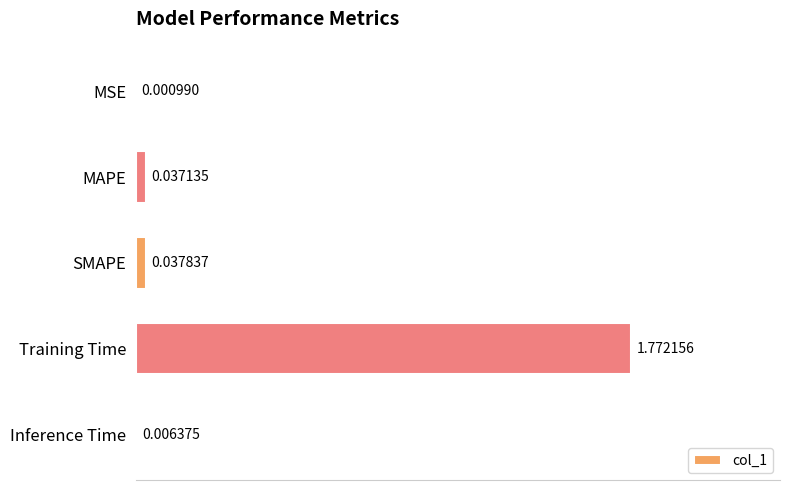

What is the change in value from Training Time to Inference Time?

-1.8